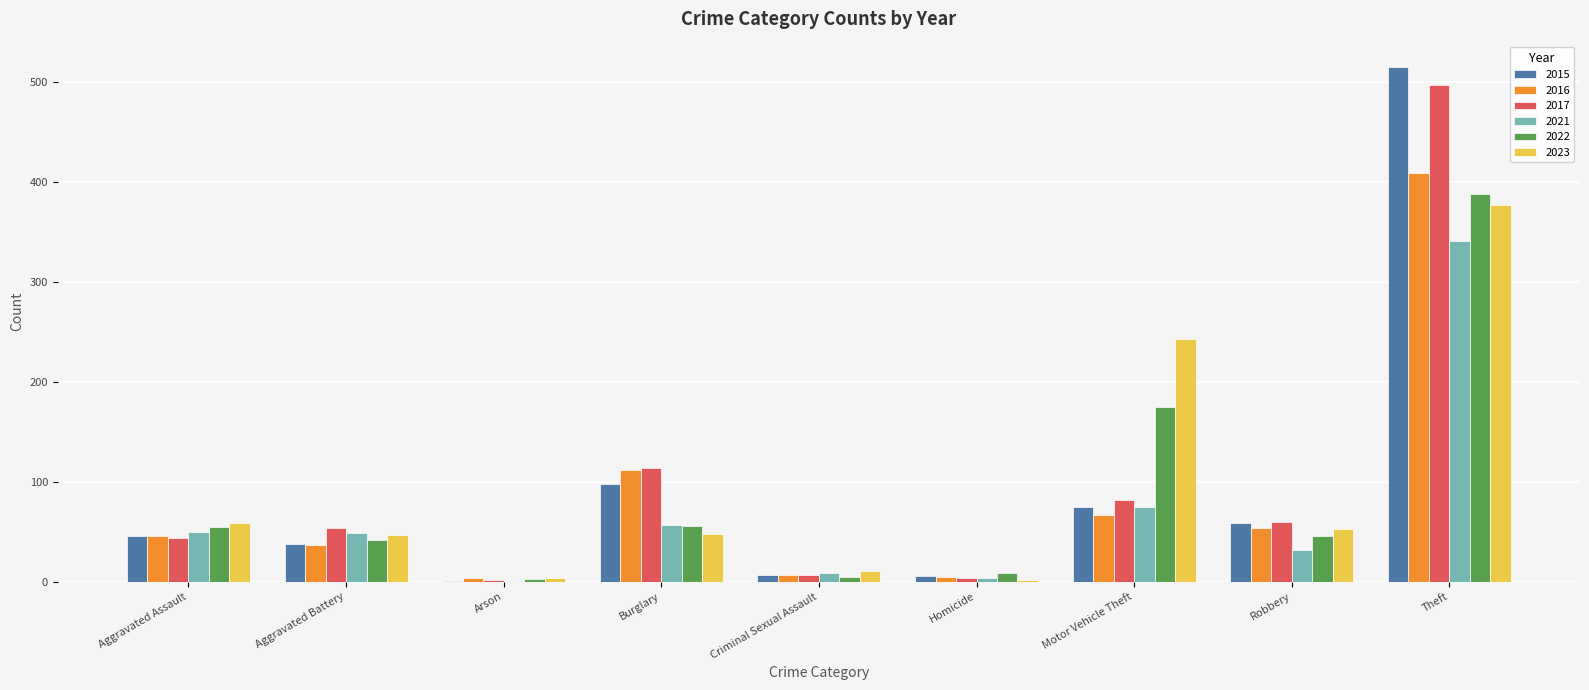

At which label does 2015 reach its peak?

Theft